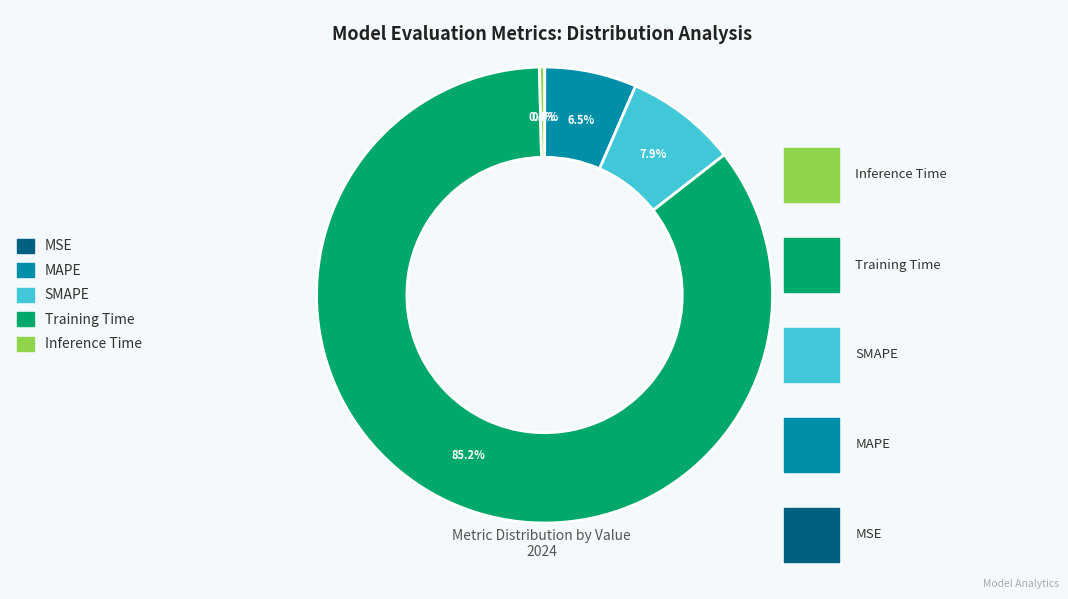

Does Inference Time account for over 50% of the chart?

No